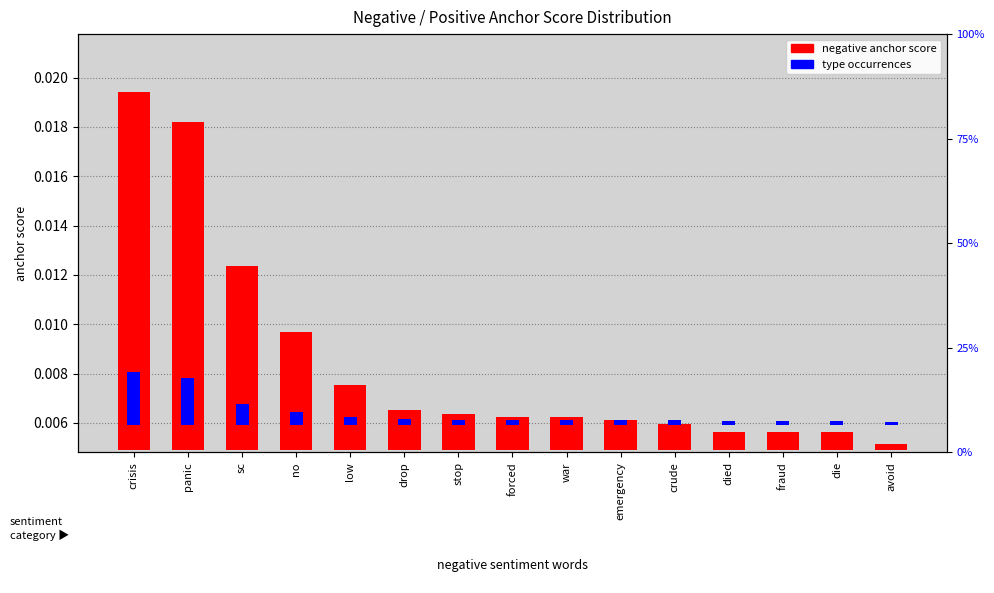

Which series changed the most between no and drop?

negative anchor score